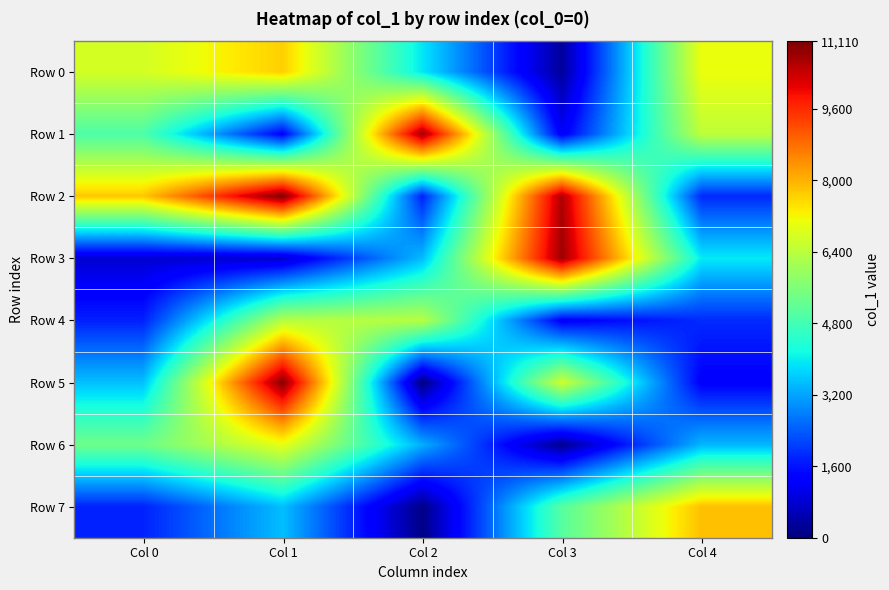

What is the total value across all series at Col 2?

29649